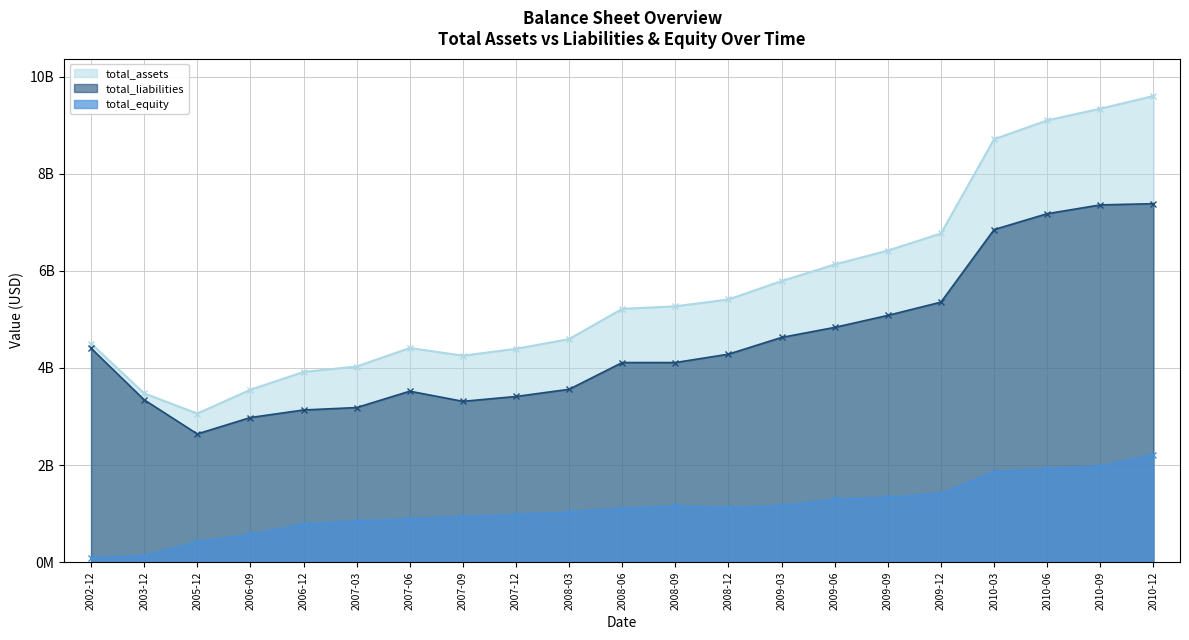

At which label is total_equity closest to 1156520500?

2008-09